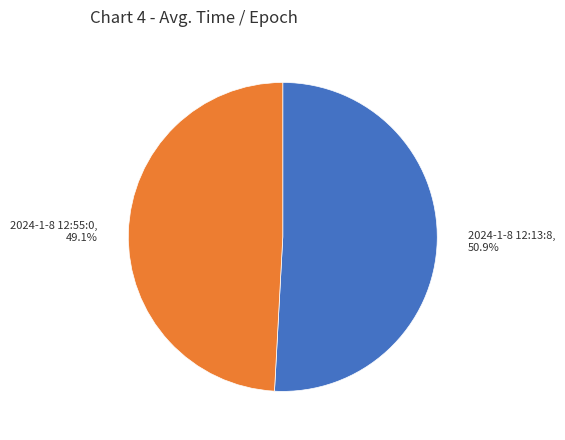

What percentage is NOT represented by 2024-1-8 12:55:0?

50.9%